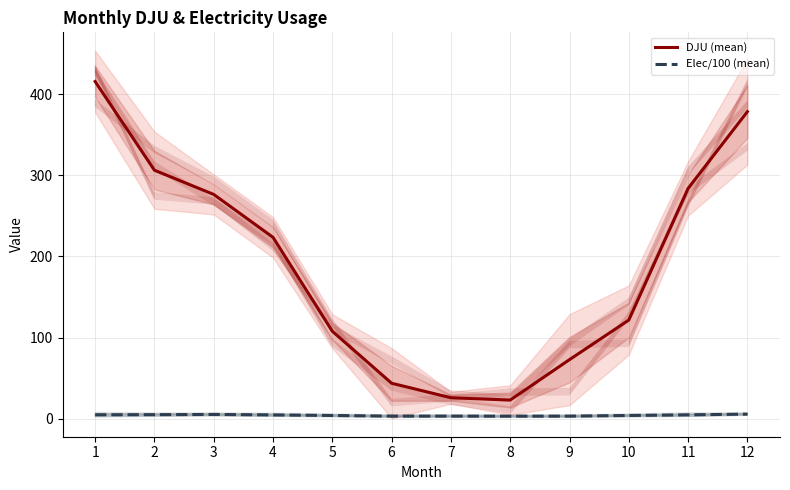

How many lines are shown in the chart?

2